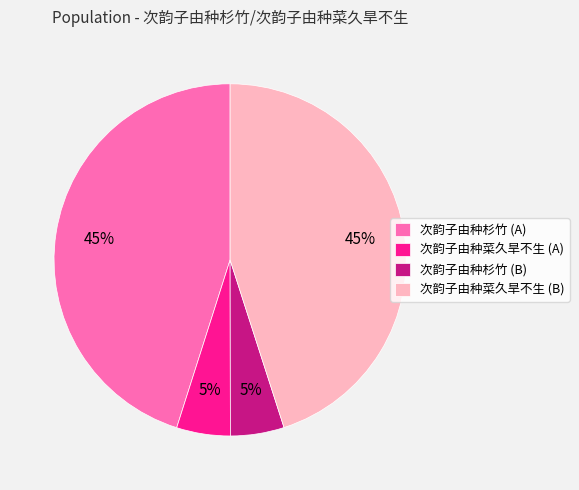

True or false: 次韵子由种菜久旱不生 (B) accounts for 51% of the total.

False